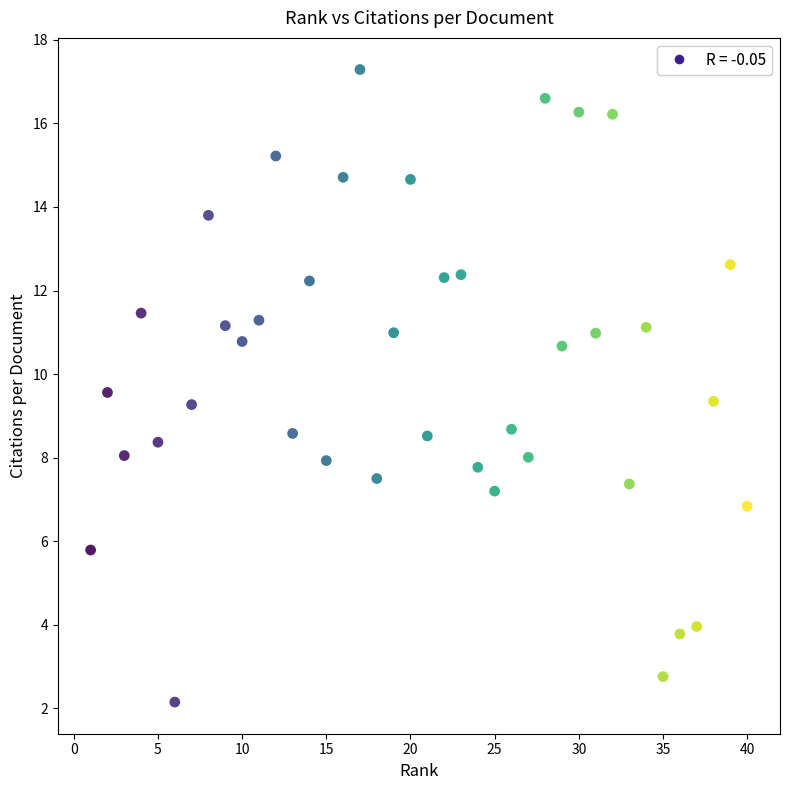

What is the range of Y values (max minus min)?

15.1